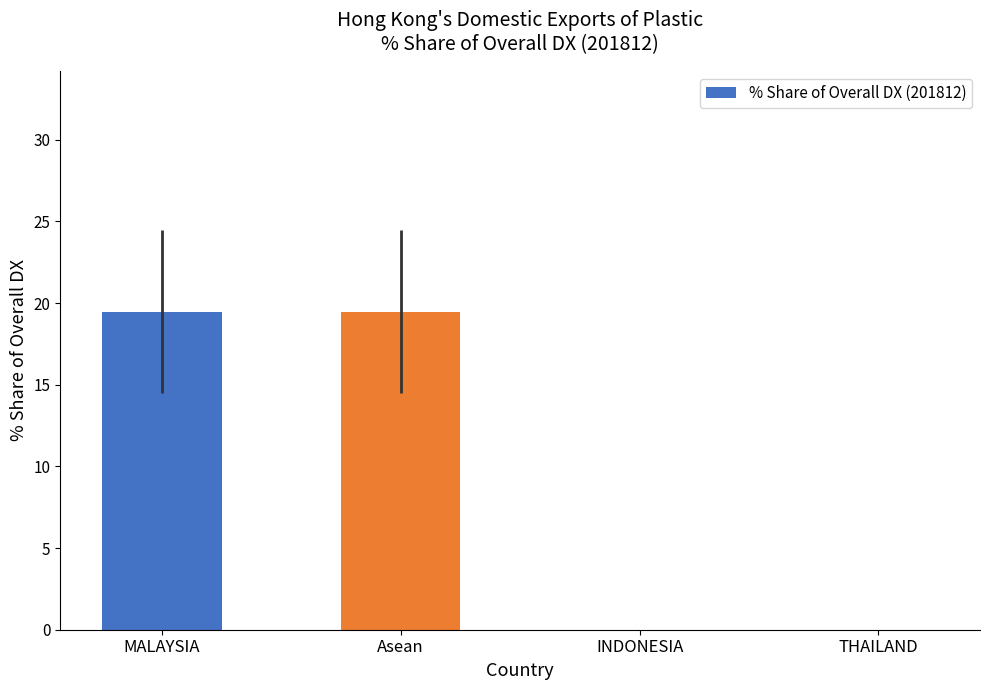

Reading right to left, transcribe all the data shown in this chart.

0.0	0.0	19.5	19.5